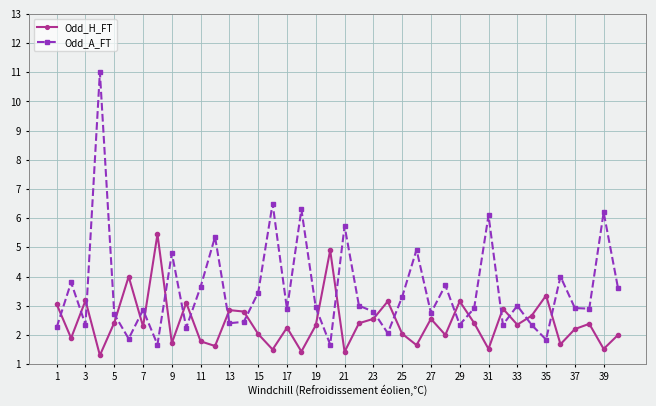

What is the average value of the Odd_A_FT series?

3.5